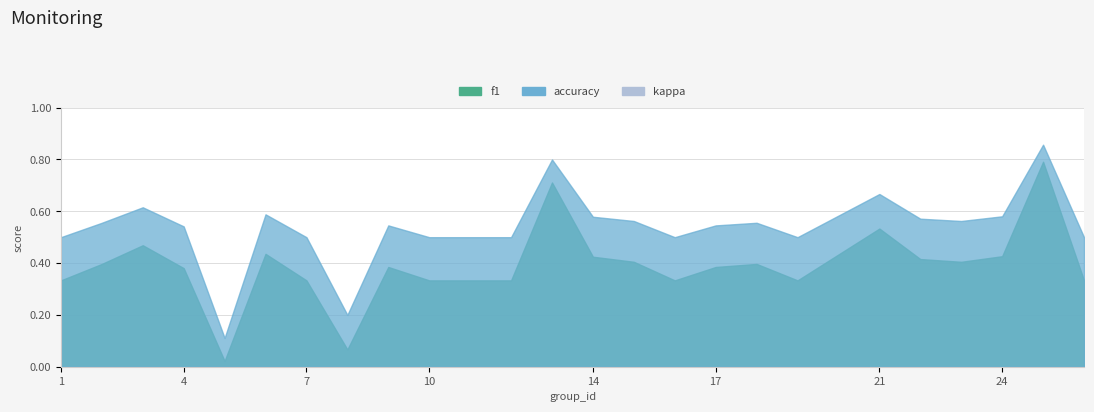

Between 3 and 19, which series saw the biggest shift?

f1